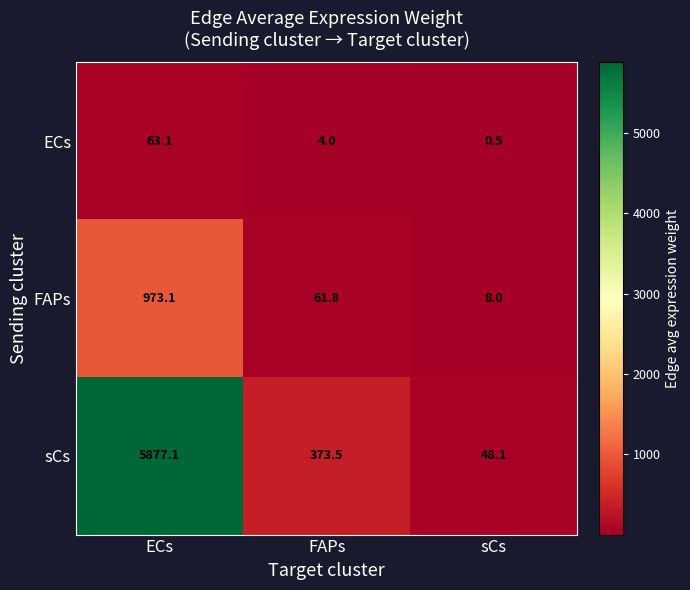

Rank the series by their average value, from lowest to highest.

ECs, FAPs, sCs